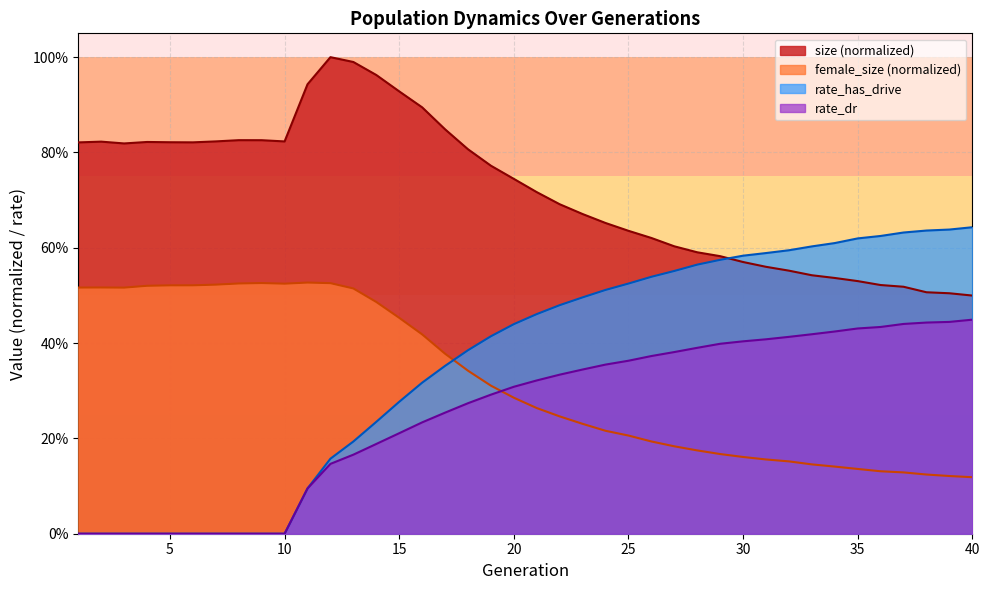

List the series in order of their peak value, lowest first.

rate_dr, female_size (normalized), rate_has_drive, size (normalized)